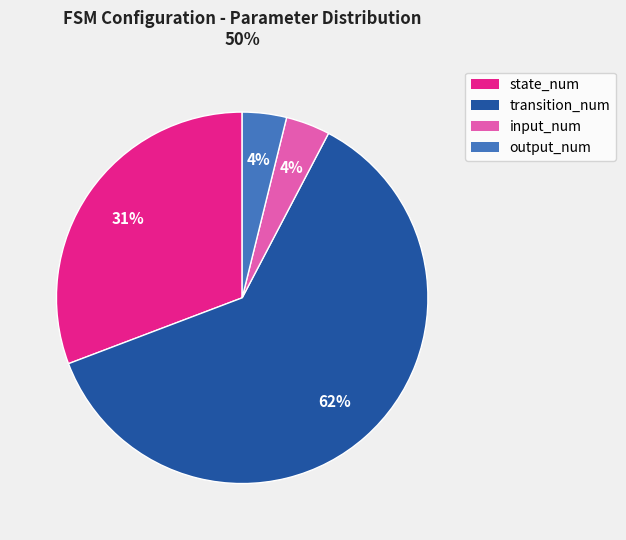

Between transition_num and state_num, which is larger?

transition_num